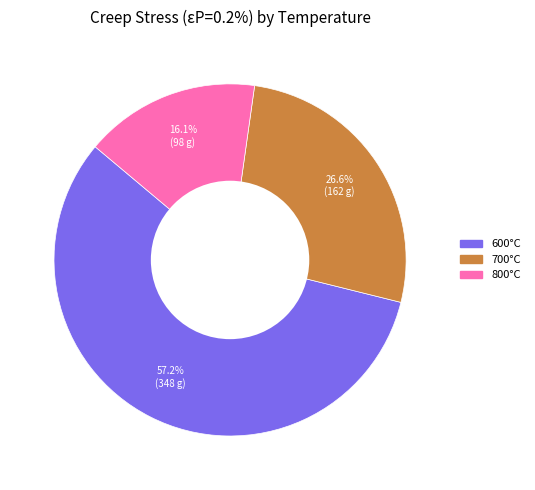

Does any single category account for the majority?

Yes